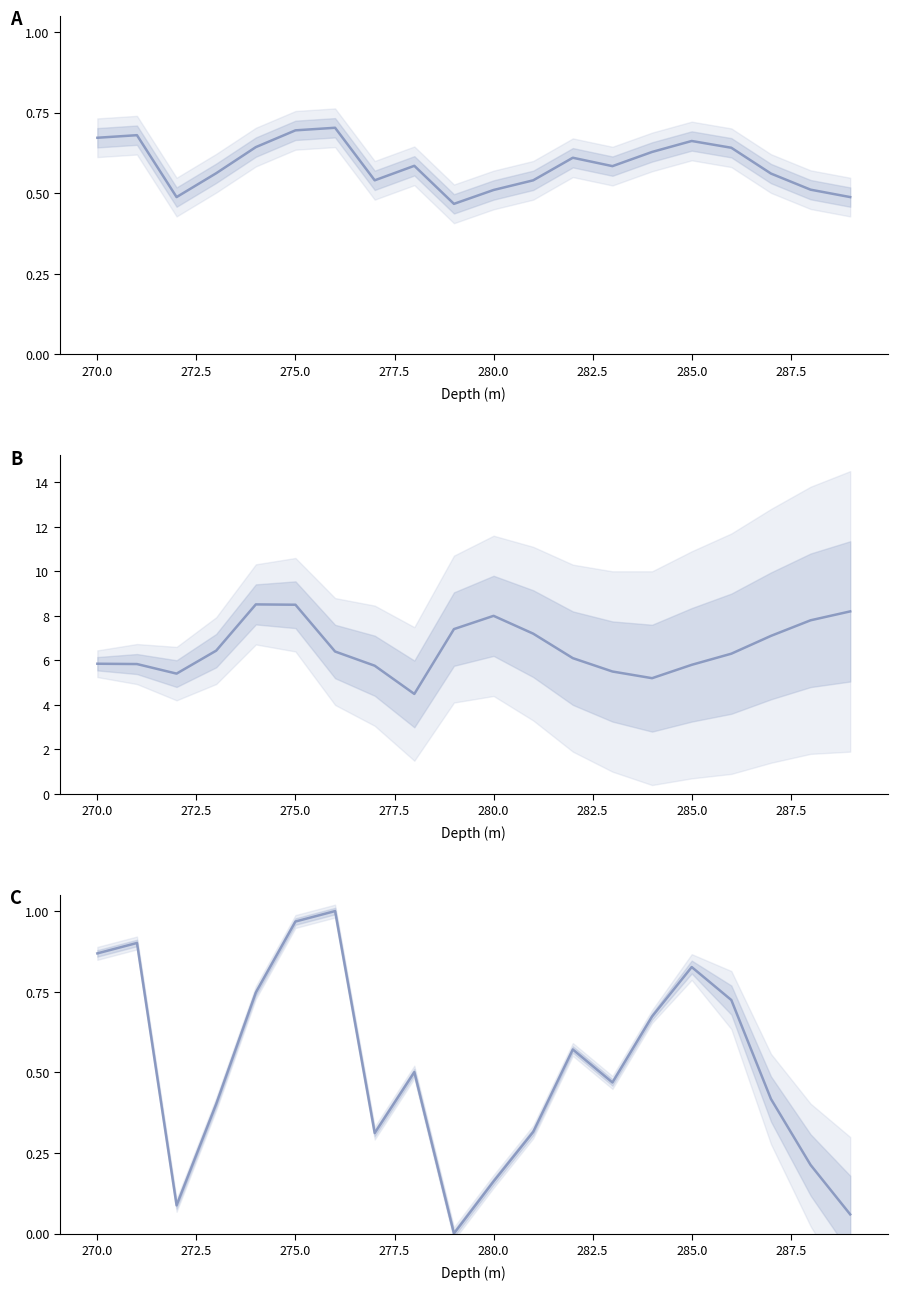

How many interior local valleys does the GR (norm) series have?

4